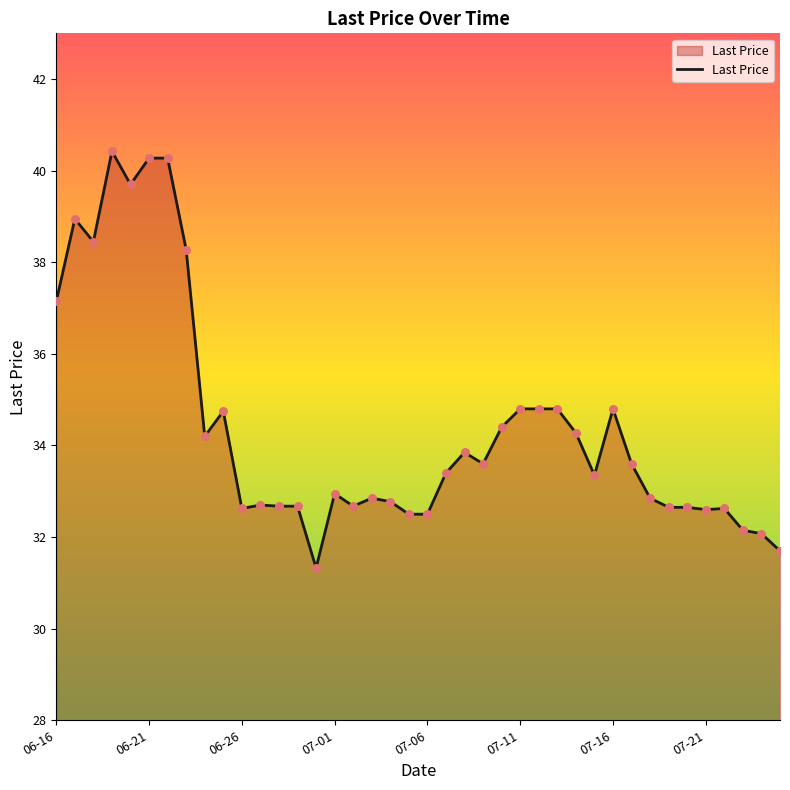

What is the difference between the maximum and minimum values?

9.1